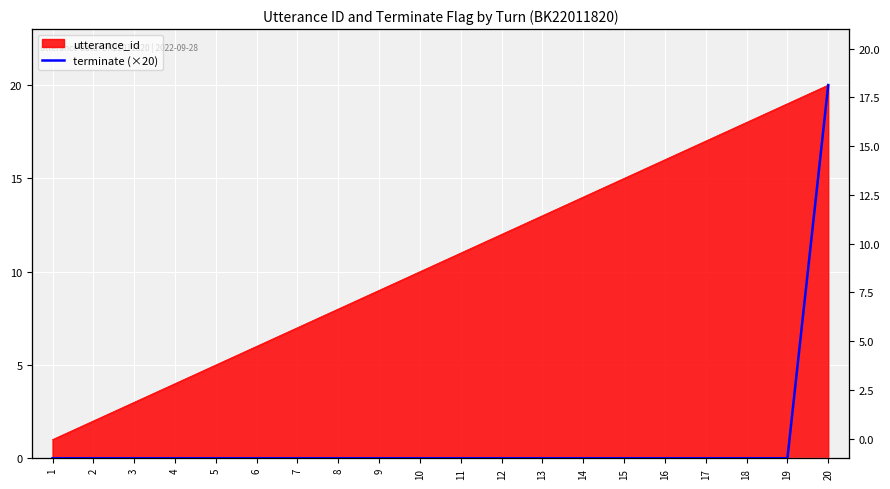

How many lines are shown in the chart?

1